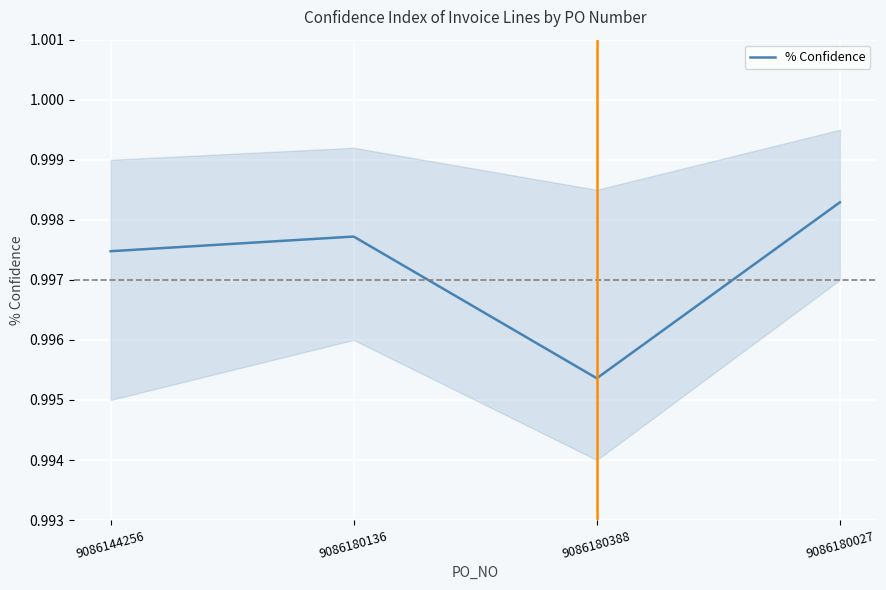

The chart shows a value of 1.0 at 9086180136. True or false?

True